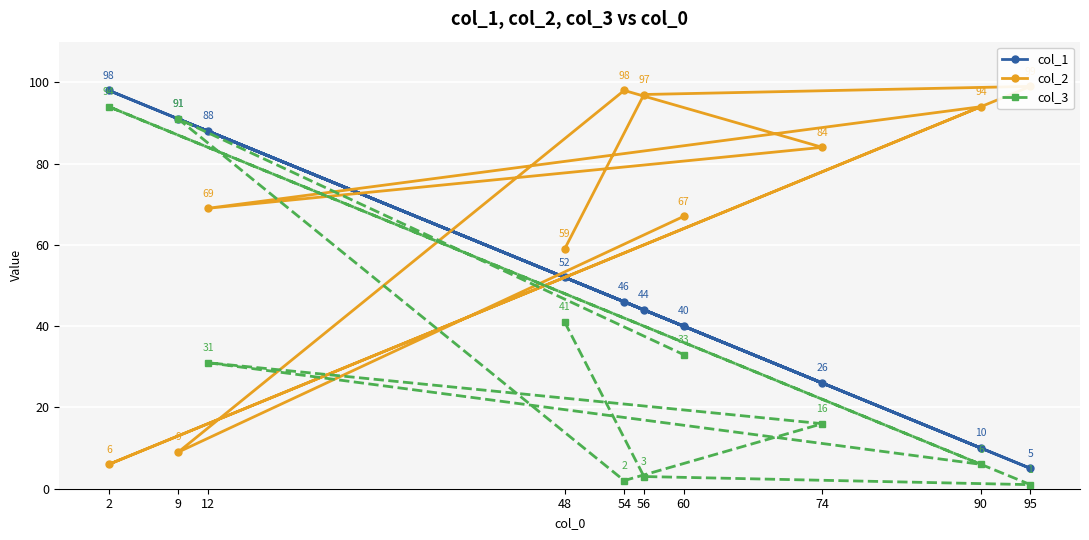

The value of col_3 at 60 is 43. True or false?

False